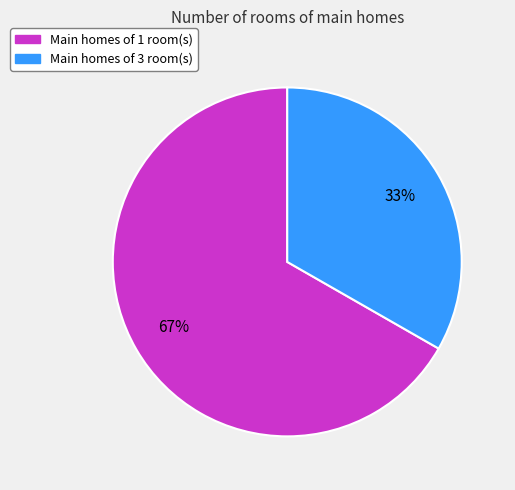

To the nearest percent, what percentage of the pie is Main homes of 1 room(s)?

67%